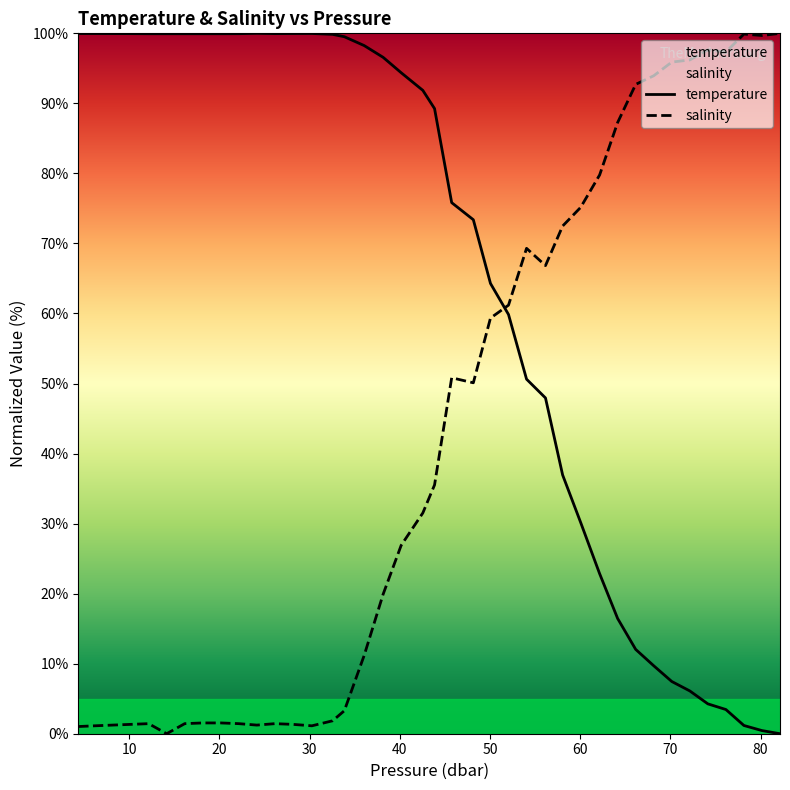

How many lines are shown in the chart?

2